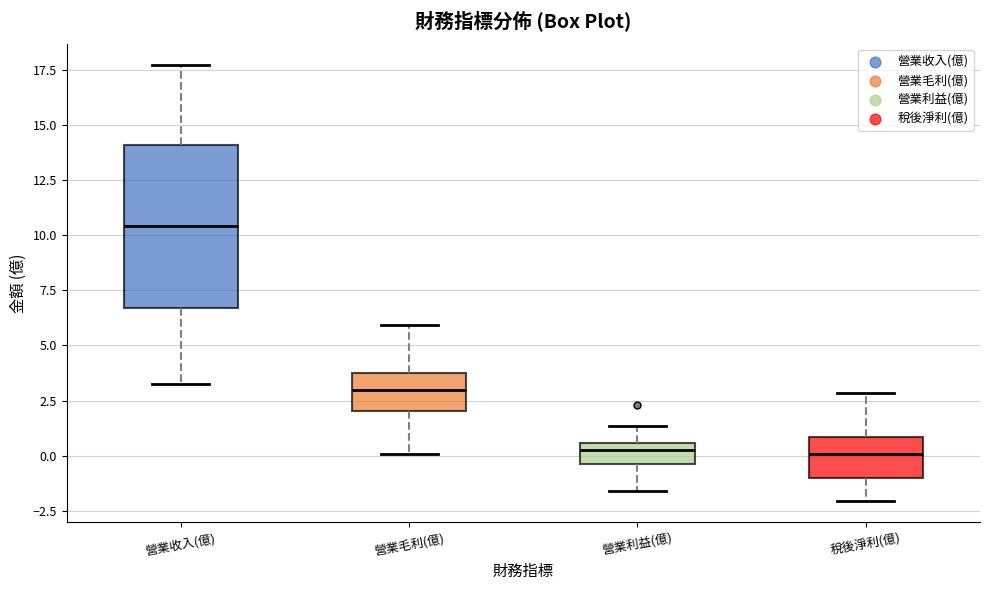

Reading left to right, transcribe this box plot: for each box, give where its median line is, the range the box spans, and where its two whiskers end, as read against the y-axis. The values are not printed on the chart, so give them approximately, as read against the axis.

營業收入(億): median 10.5, box 6.5 to 14.0, whiskers 3.5 to 17.5
營業毛利(億): median 3.0, box 2.0 to 4.0, whiskers 0.0 to 6.0
營業利益(億): median 0.5 (just below the box's upper edge), box -0.5 to 0.5, whiskers -1.5 to 1.5
稅後淨利(億): median 0.0, box -1.0 to 1.0, whiskers -2.0 to 3.0